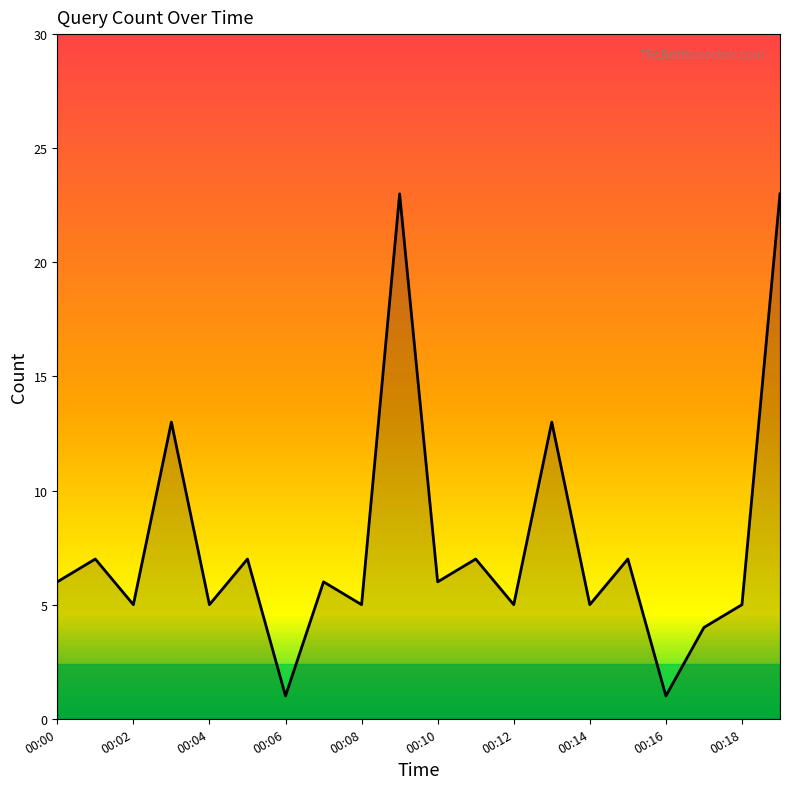

What is the greatest value displayed?

23